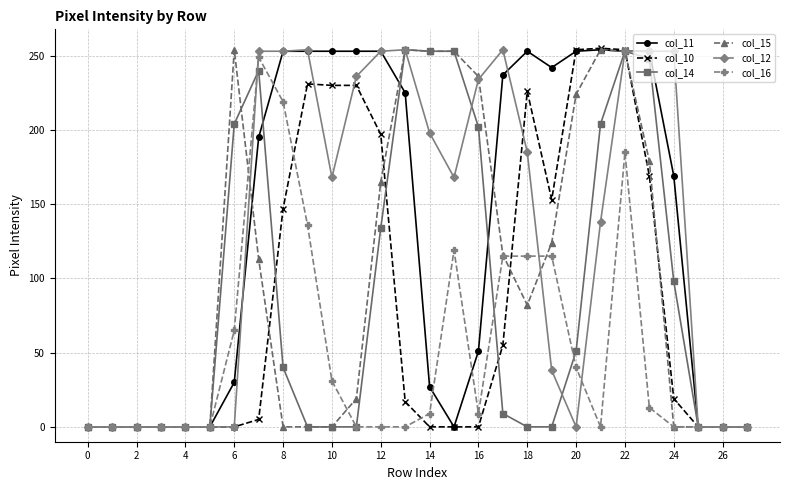

What is the sum of all col_10 values?

2442